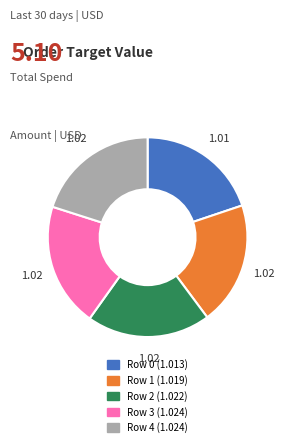

Is there a majority slice in this chart?

No